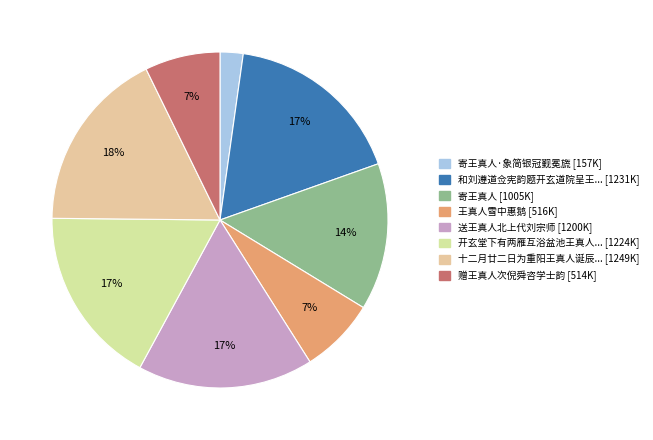

Which category has the biggest portion of the pie?

十二月廿二日为重阳王真人诞辰是日立春在淞江长春道院瞻拜真人及七真像敬题薛一山丹房